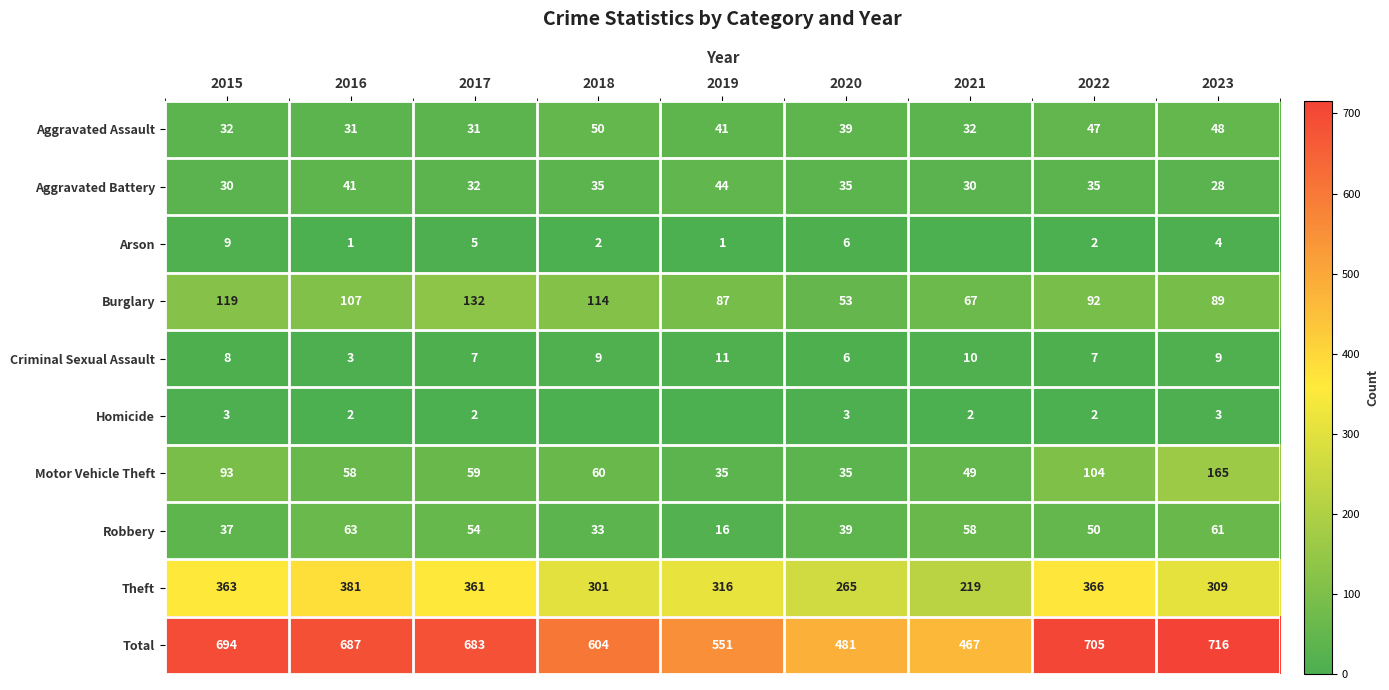

What is the total value across all series at 2015?

1388